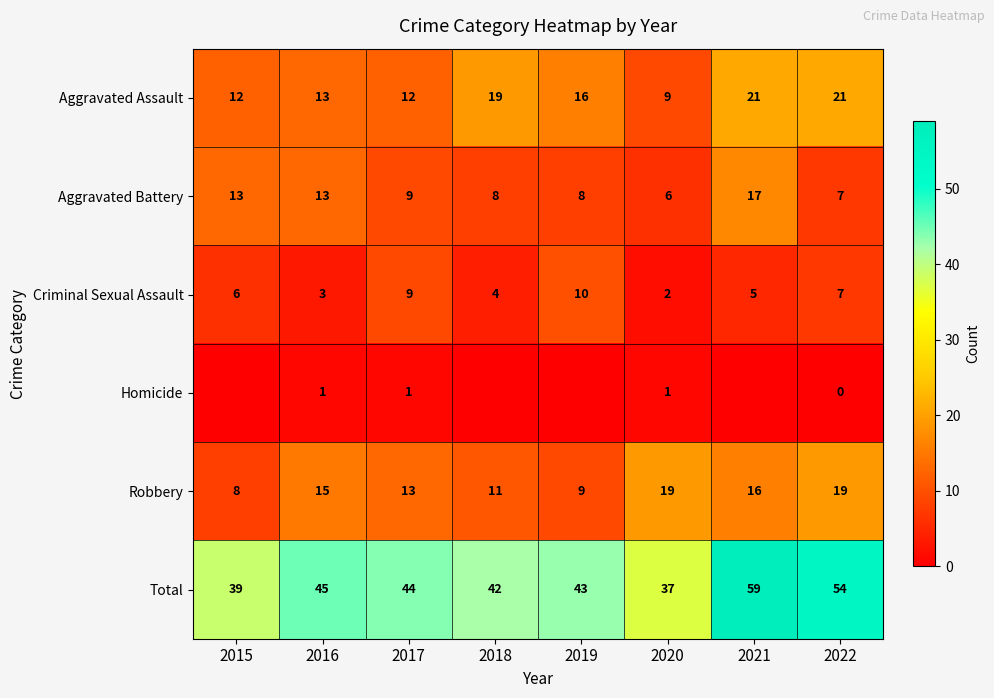

How many Robbery values are between 11 and 19?

6